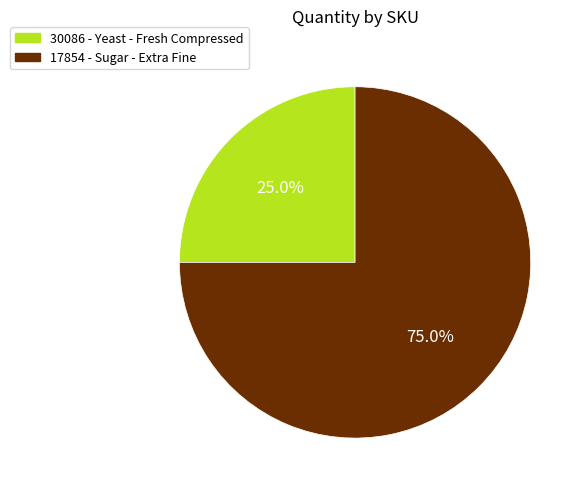

What is the ratio of the value at 17854 to the value at 30086?

3.0